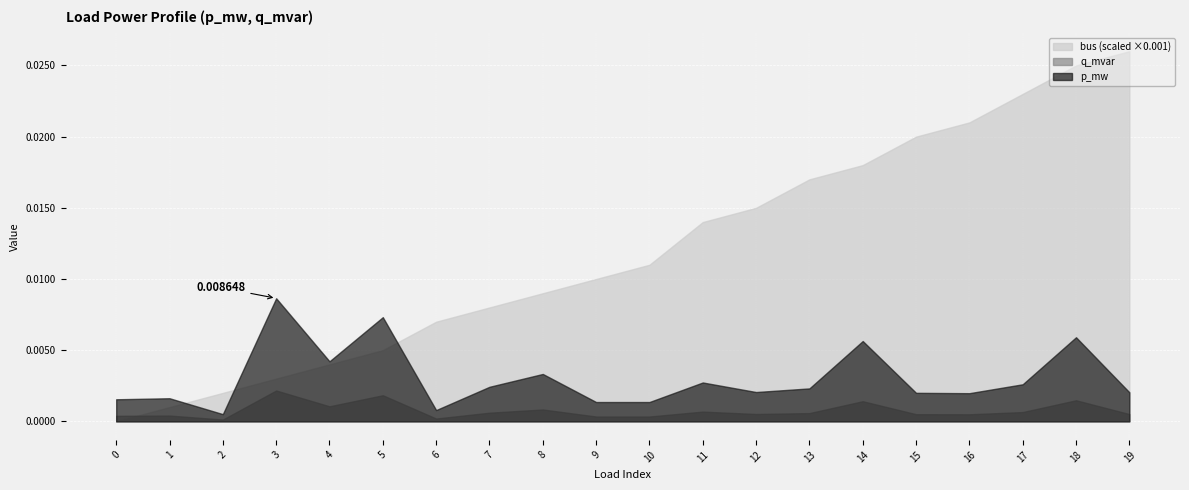

True or false: q_mvar and p_mw intersect in this chart.

False